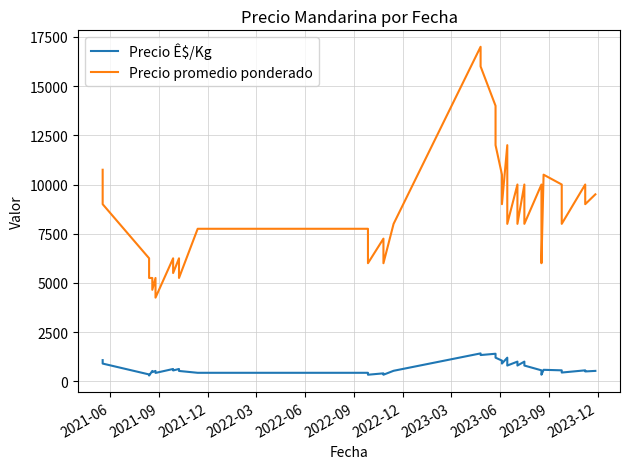

Count the number of data series in this chart.

2